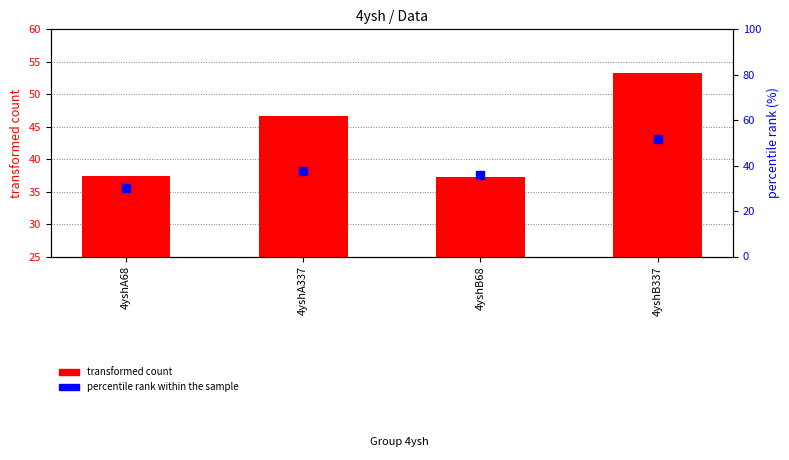

What is the total value across all series at 4yshA68?

67.7